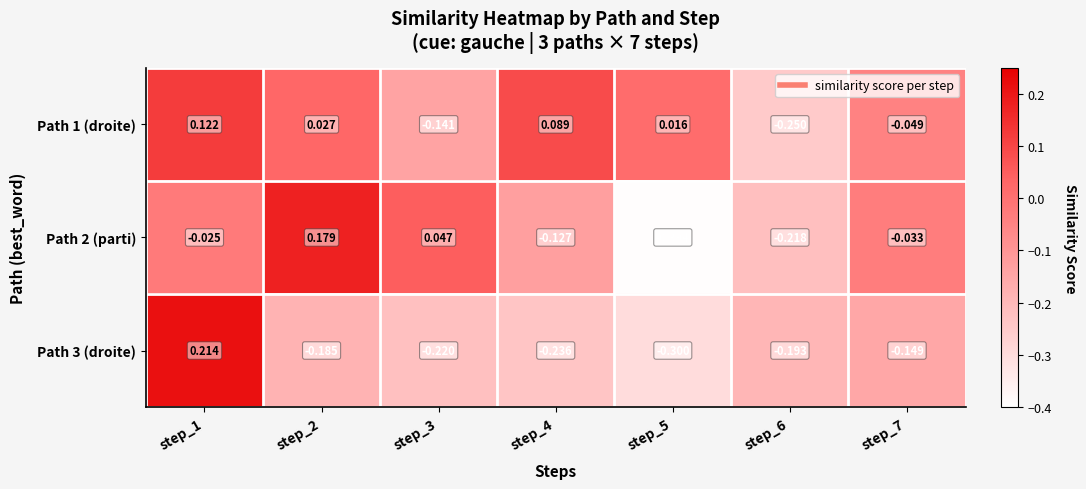

Is the value of Path 3 (droite) at step_5 greater than the value of Path 1 (droite) at step_5?

No